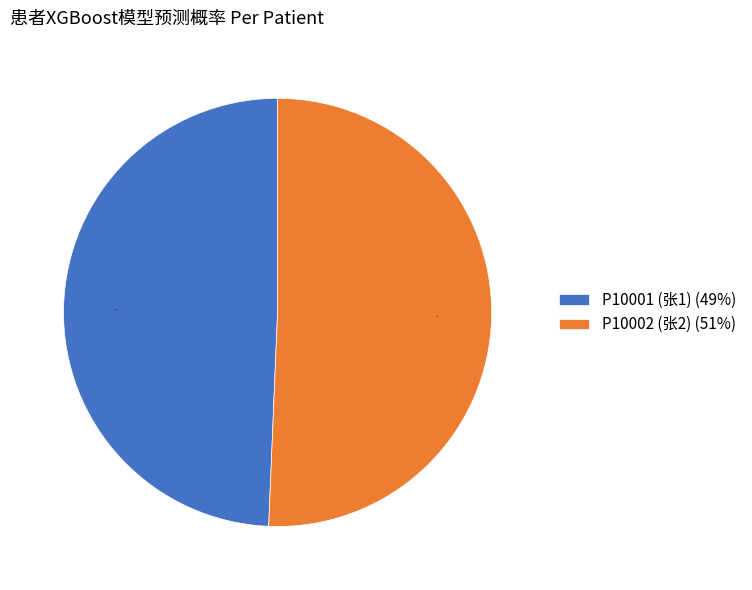

What percentage is the P10002 (张2) slice, to the nearest percent?

51%